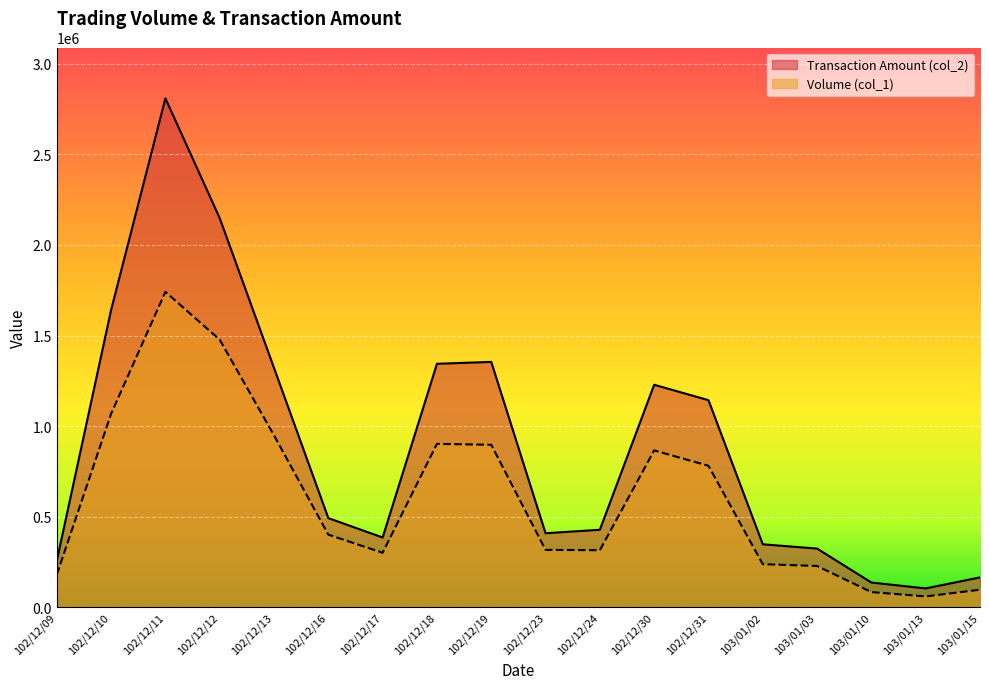

At which category is the sum across all series the highest?

102/12/11